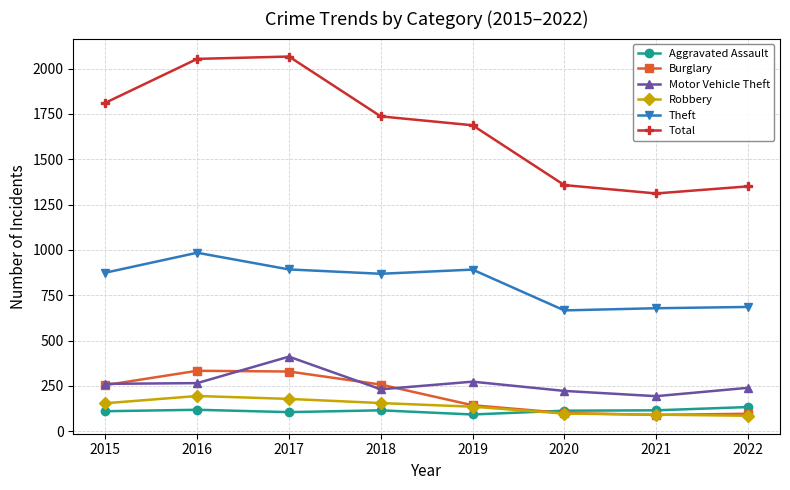

True or false: Aggravated Assault and Motor Vehicle Theft cross at least once.

False